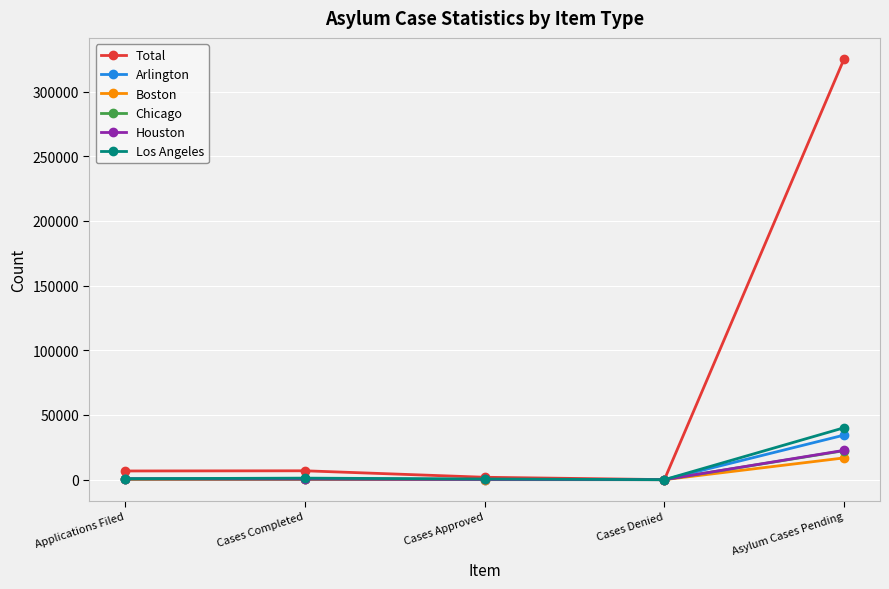

How many interior local valleys does the Total series have?

1